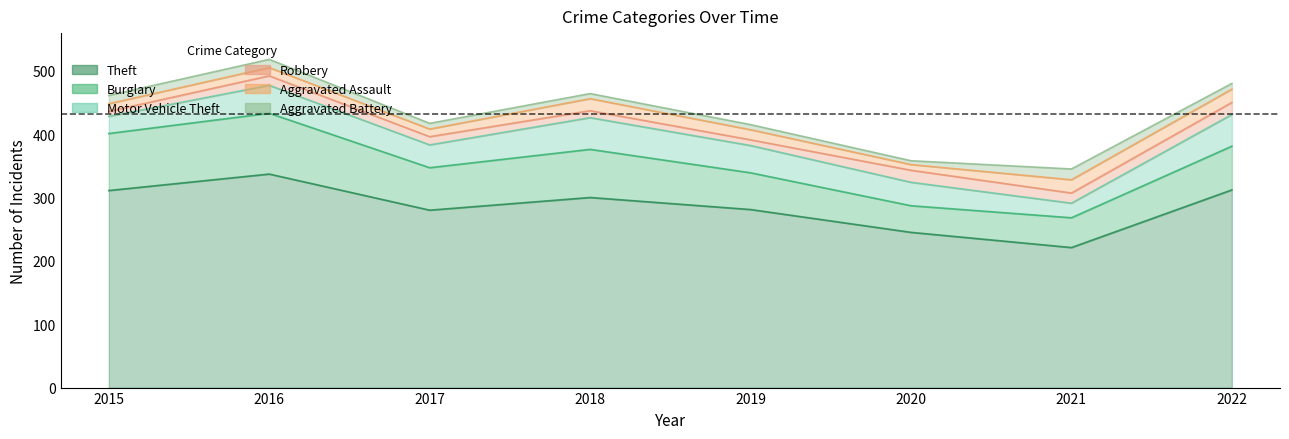

What is the sum of all Motor Vehicle Theft values?

310